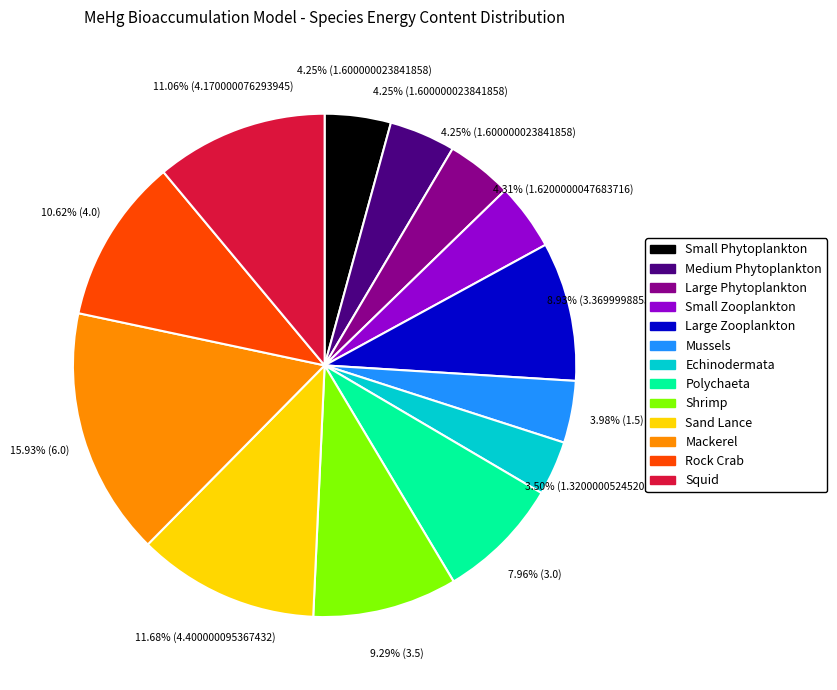

What percentage is NOT represented by Medium Phytoplankton?

95.8%